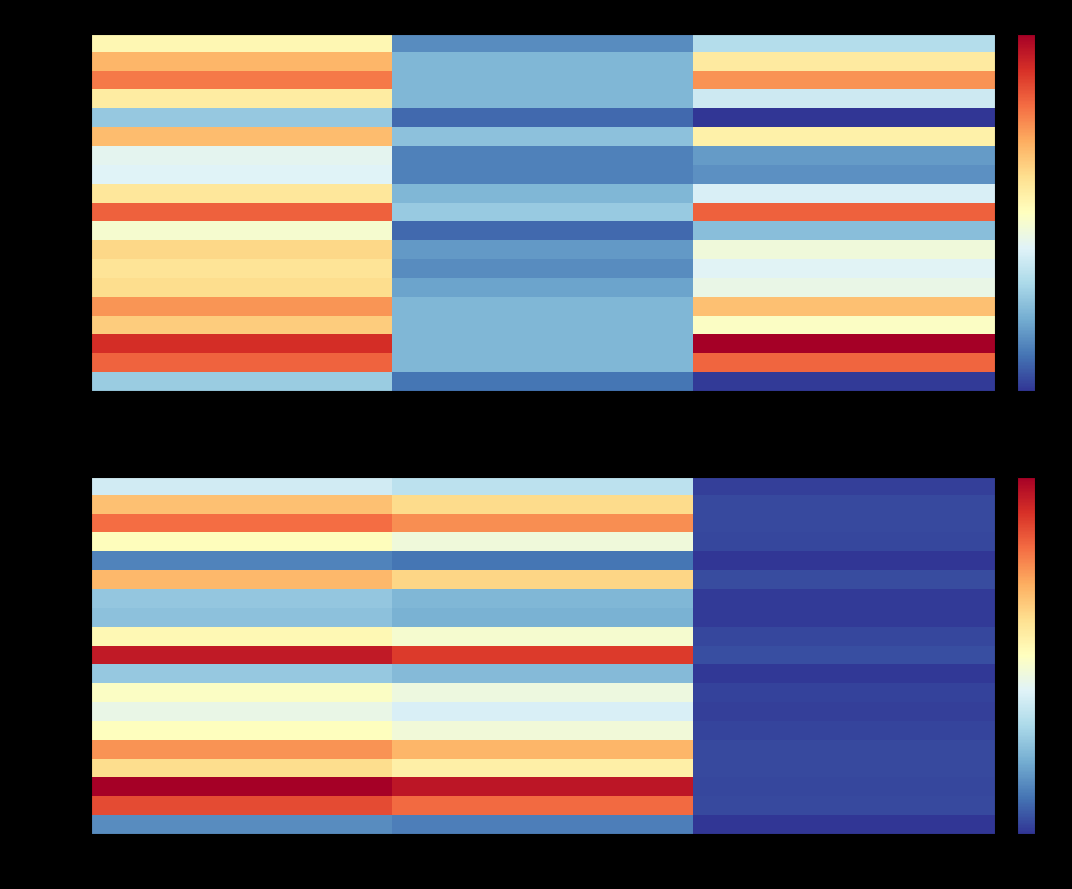

How many values in the 9_1459_9 series are below 40?

1